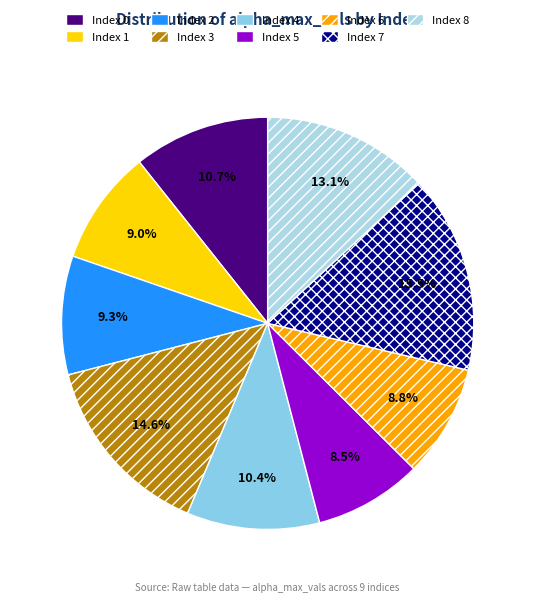

Count the number of slices in the pie.

9